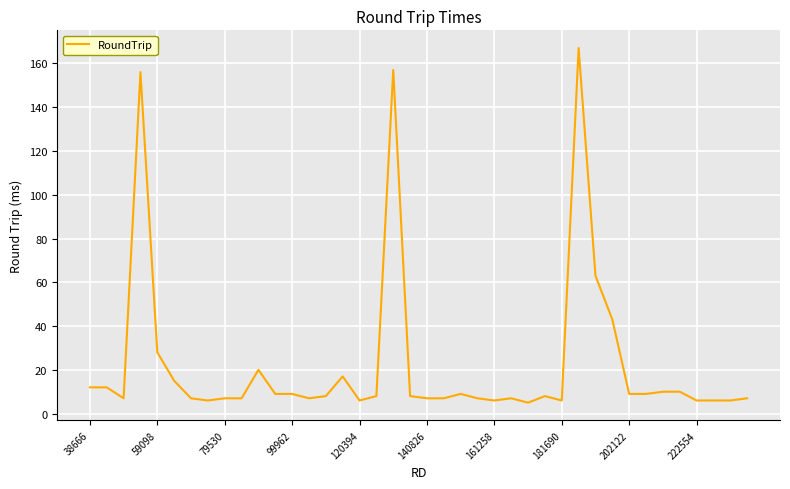

What is the difference between the maximum and minimum values?

162